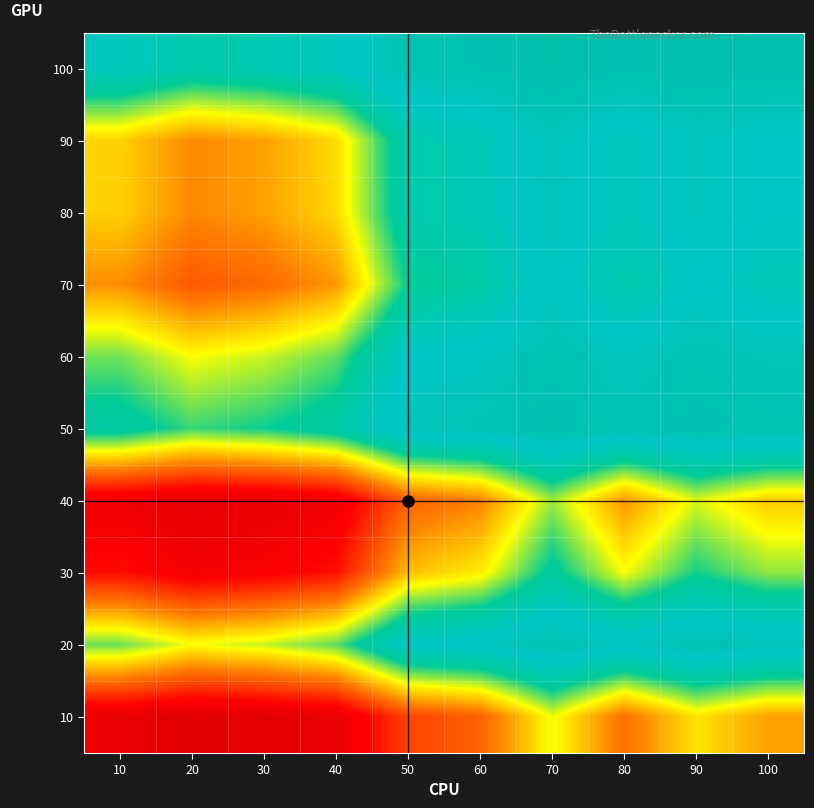

Which has a higher value, 60 or 40?

60